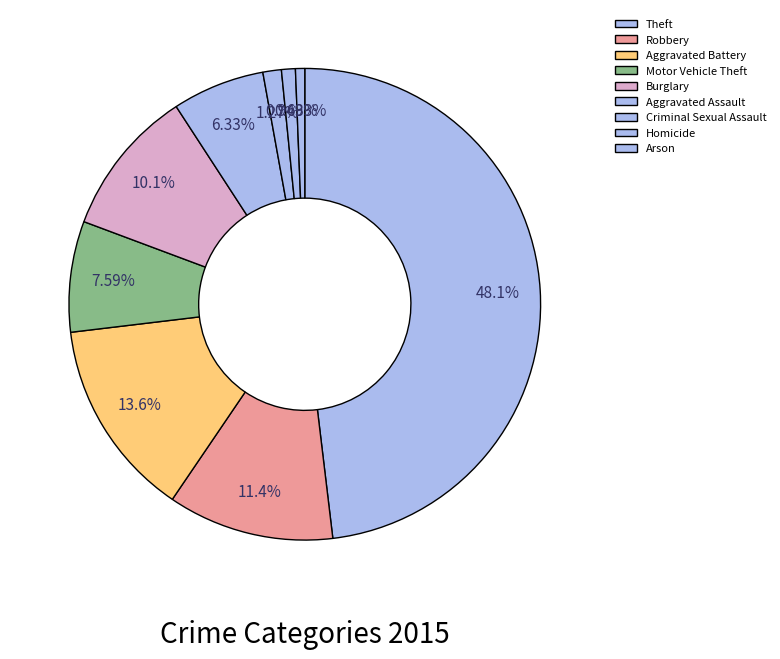

Count the number of slices in the pie.

9